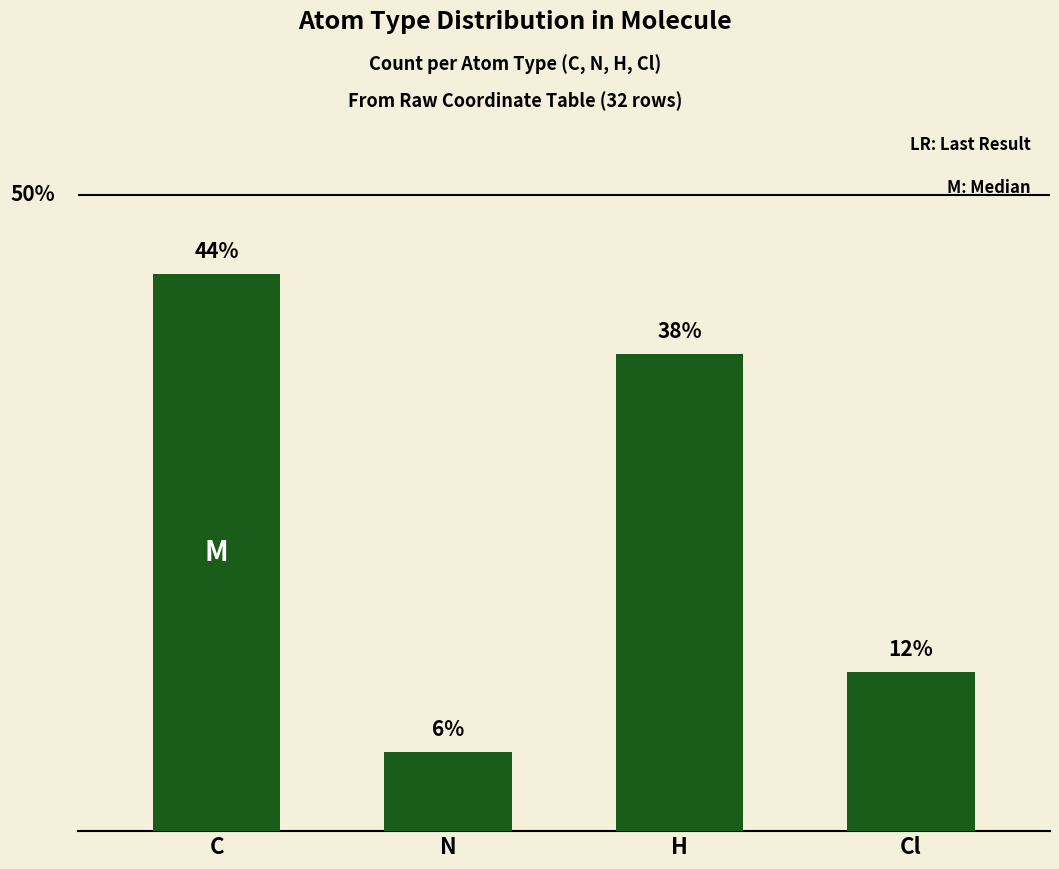

What is the approximate value at Cl?

4